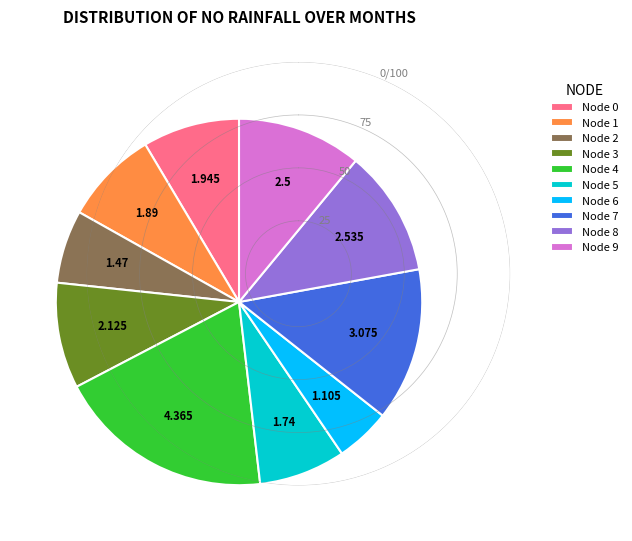

Combined, do Node 7 and Node 1 account for over 50%?

No